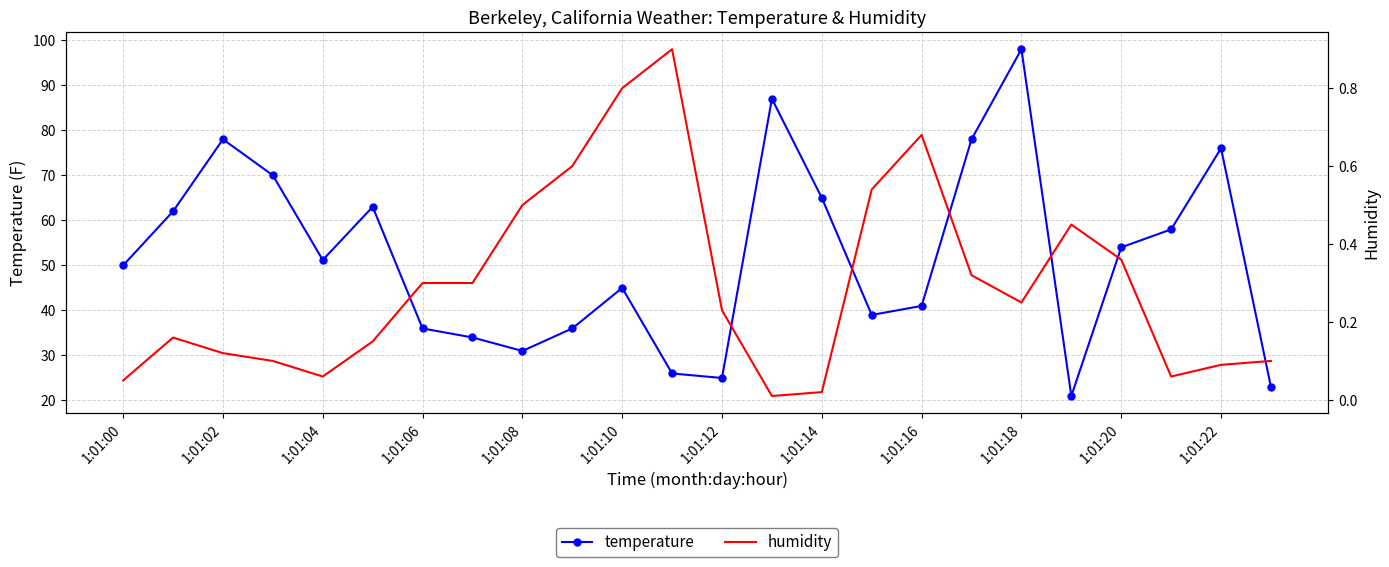

At which category does temperature reach its first local peak?

1:01:02